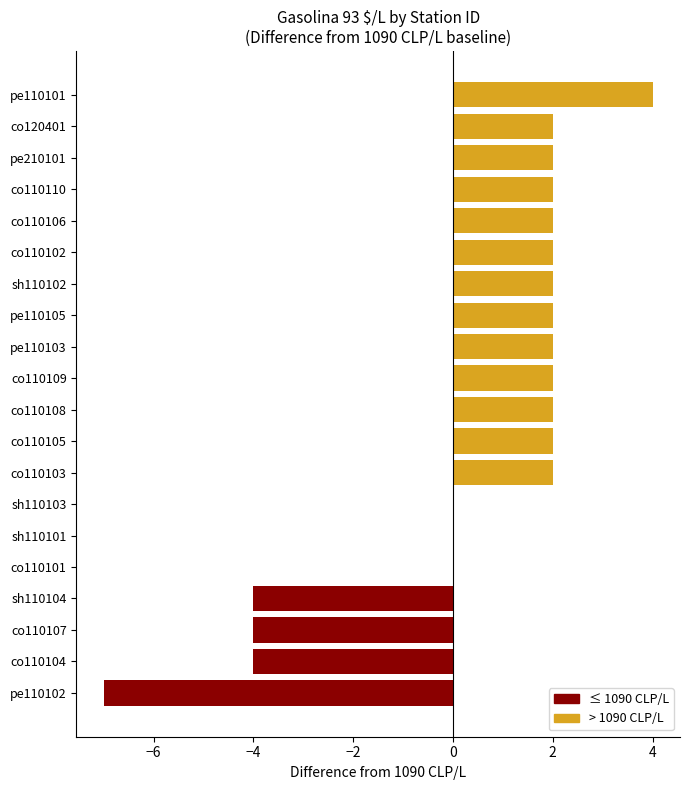

Reading bottom to top, what are all the values shown in this chart?

pe110102=-7	co110104=-4	co110107=-4	sh110104=-4	co110101=0	sh110101=0	sh110103=0	co110103=2	co110105=2	co110108=2	co110109=2	pe110103=2	pe110105=2	sh110102=2	co110102=2	co110106=2	co110110=2	pe210101=2	co120401=2	pe110101=4